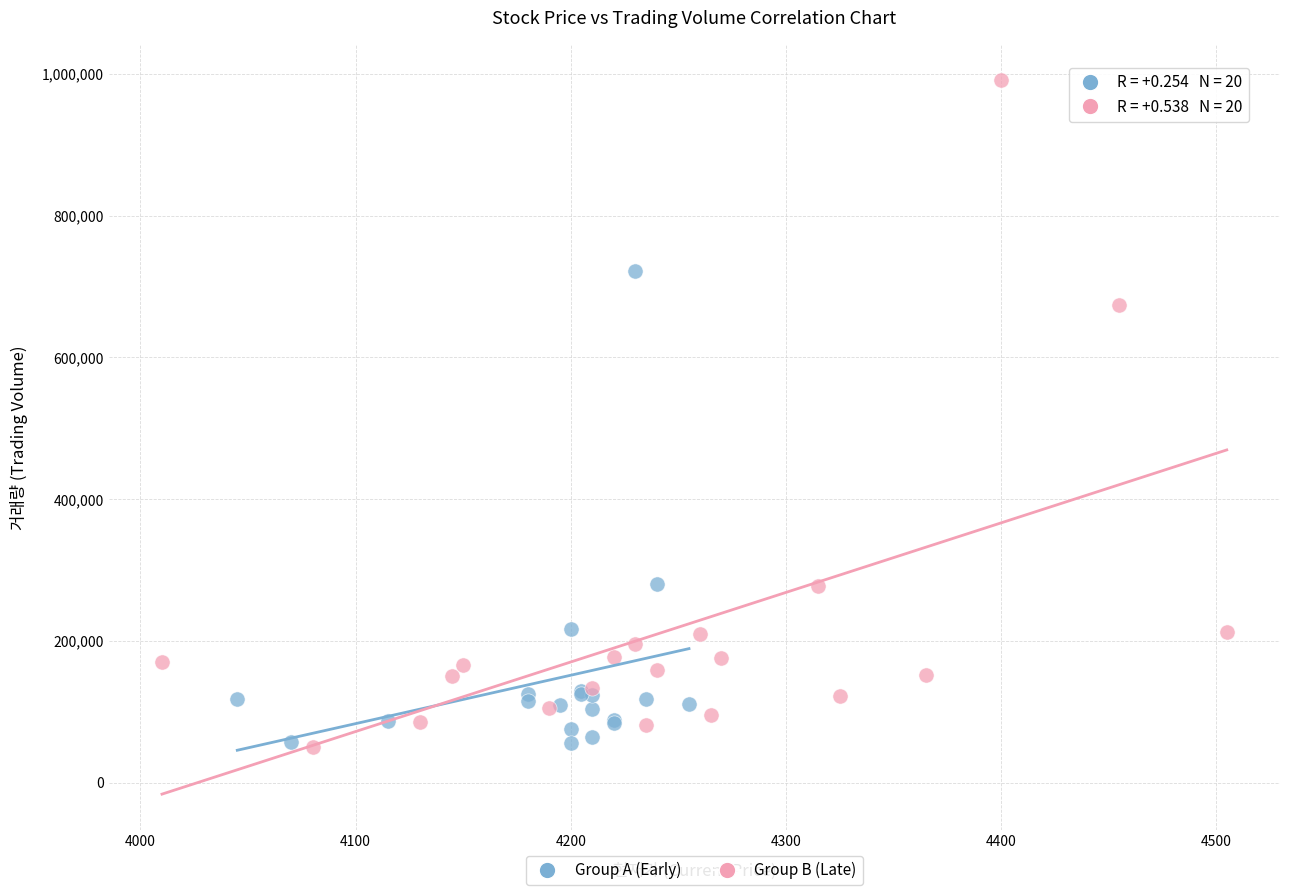

Which series reaches the maximum Y coordinate?

Group B (Late)